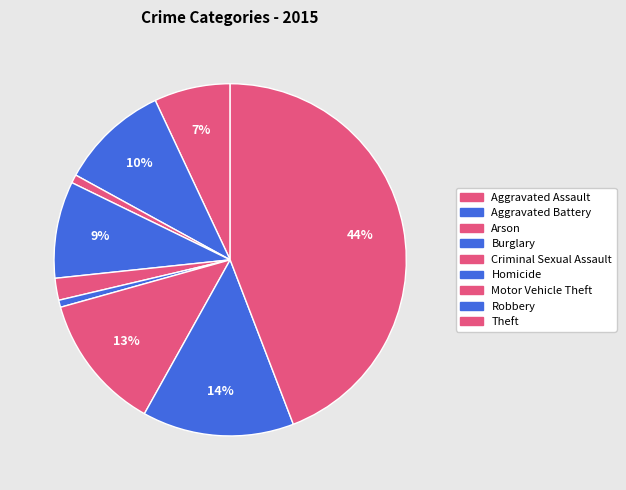

To the nearest percent, what is the difference between the largest and smallest slice percentages?

44%